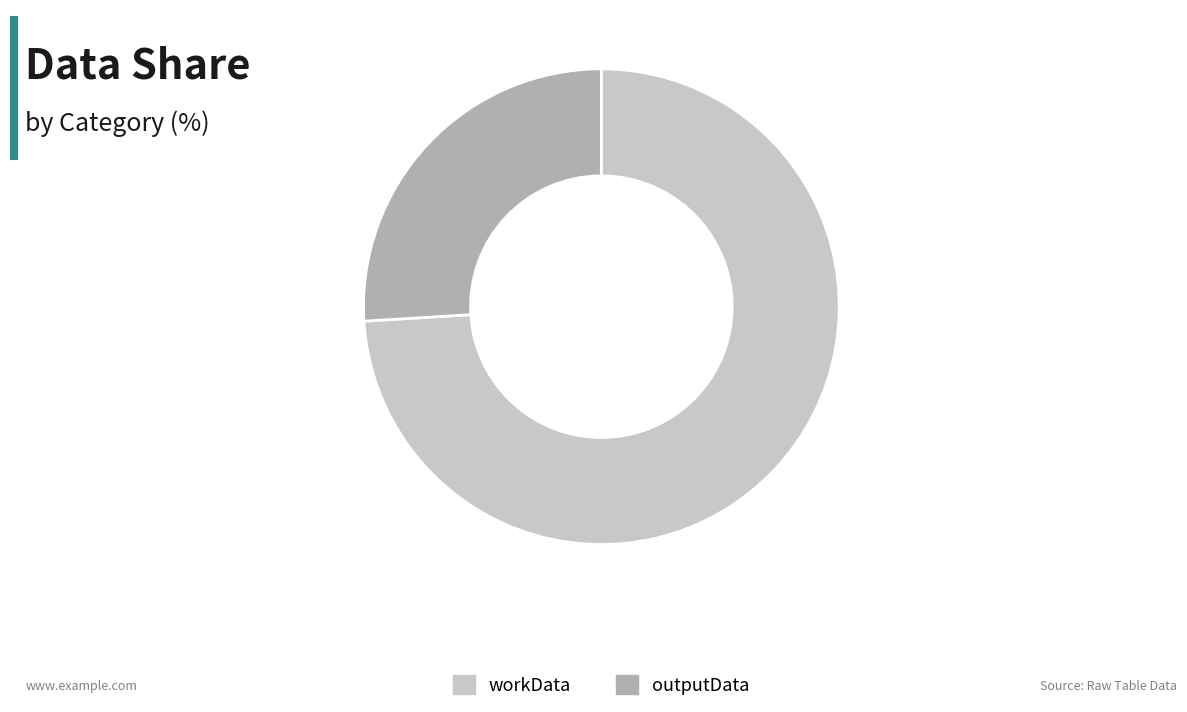

Is it true that workData is 86% of the pie?

False